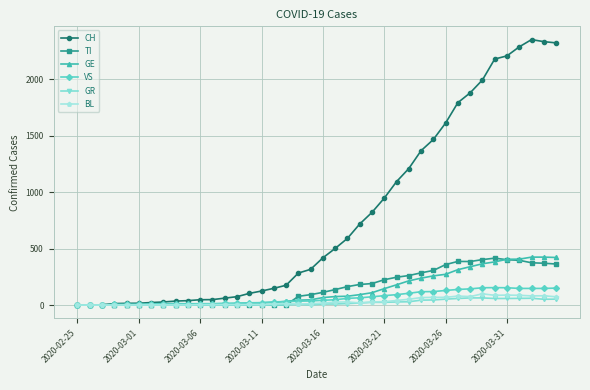

Which series has the largest range (max minus min)?

CH